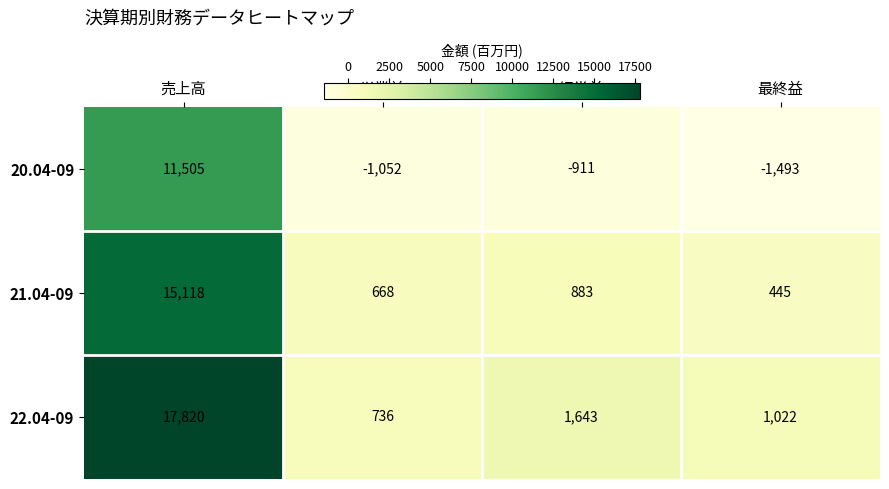

The 21.04-09 series shows 555 at 経常益. True or false?

False